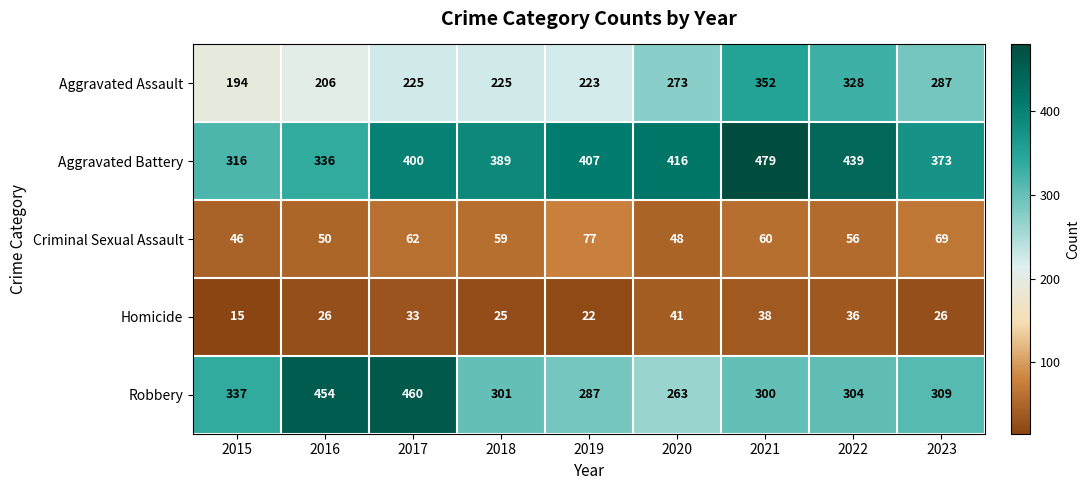

What is the spread (max minus min) of values at 2019?

385